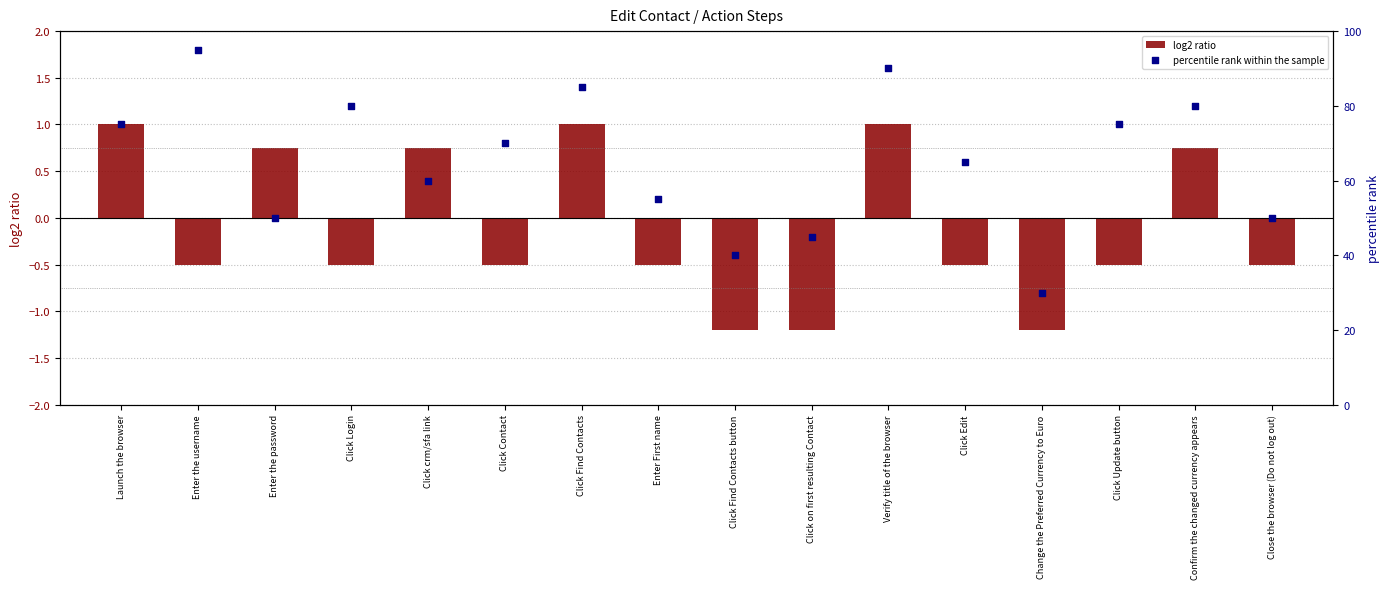

What is the total value across all series at Click Update button?

74.5